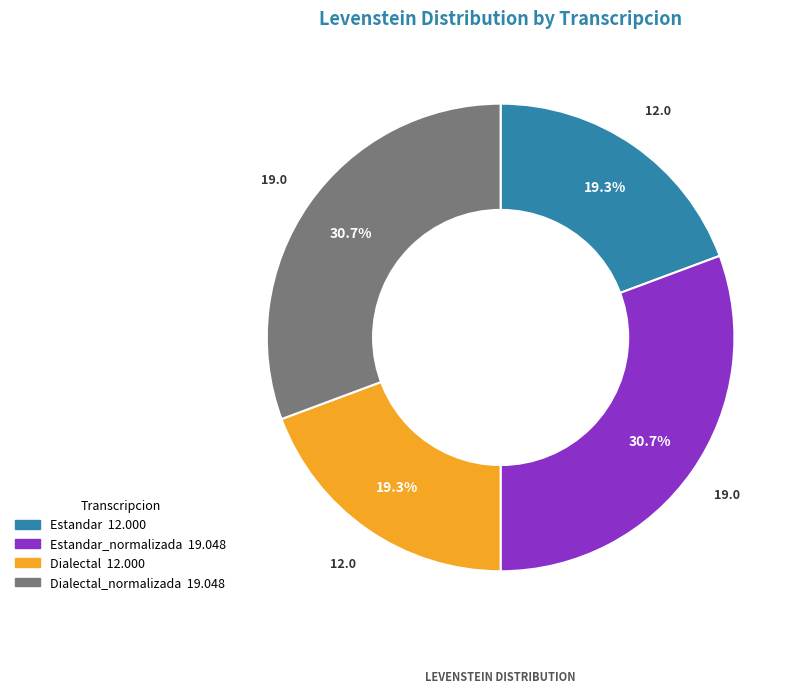

Is there a majority slice in this chart?

No